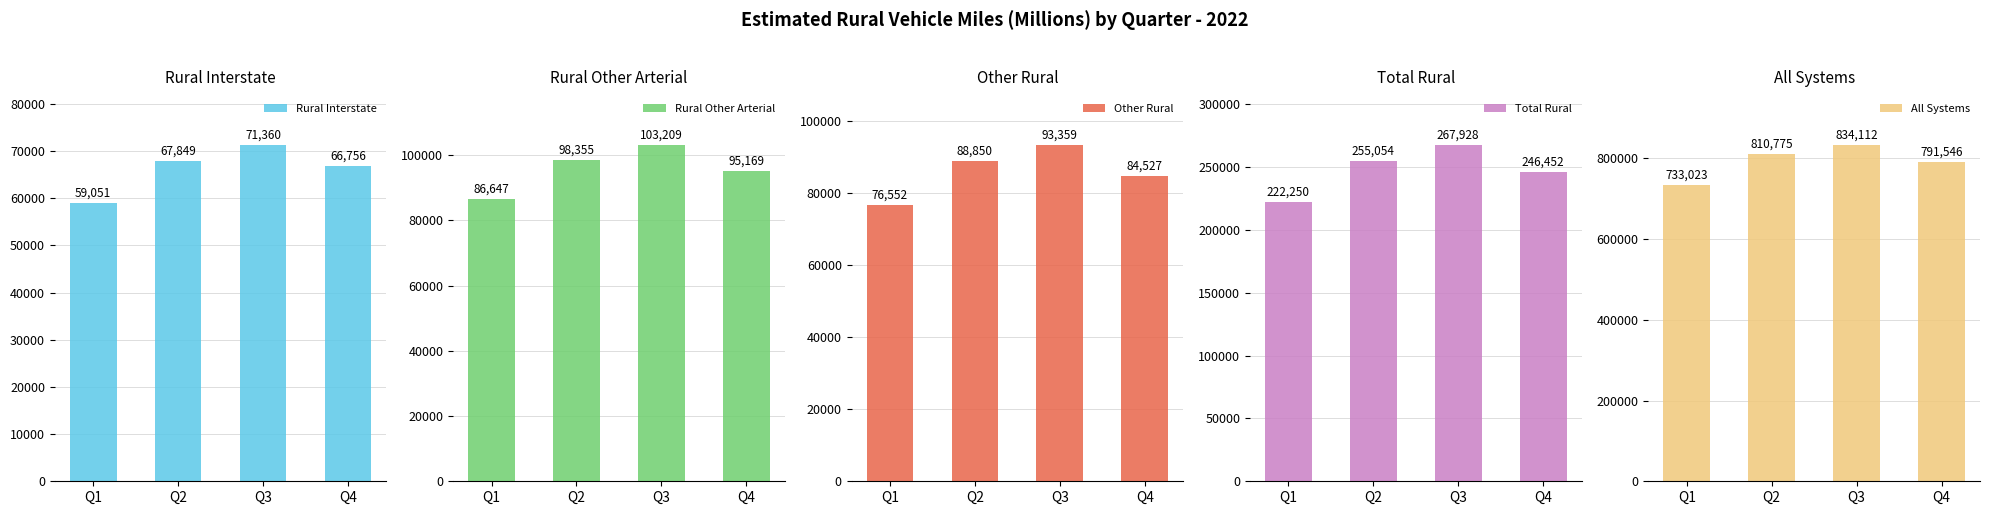

What is the difference between the maximum and minimum values in the Rural Other Arterial series?

16562